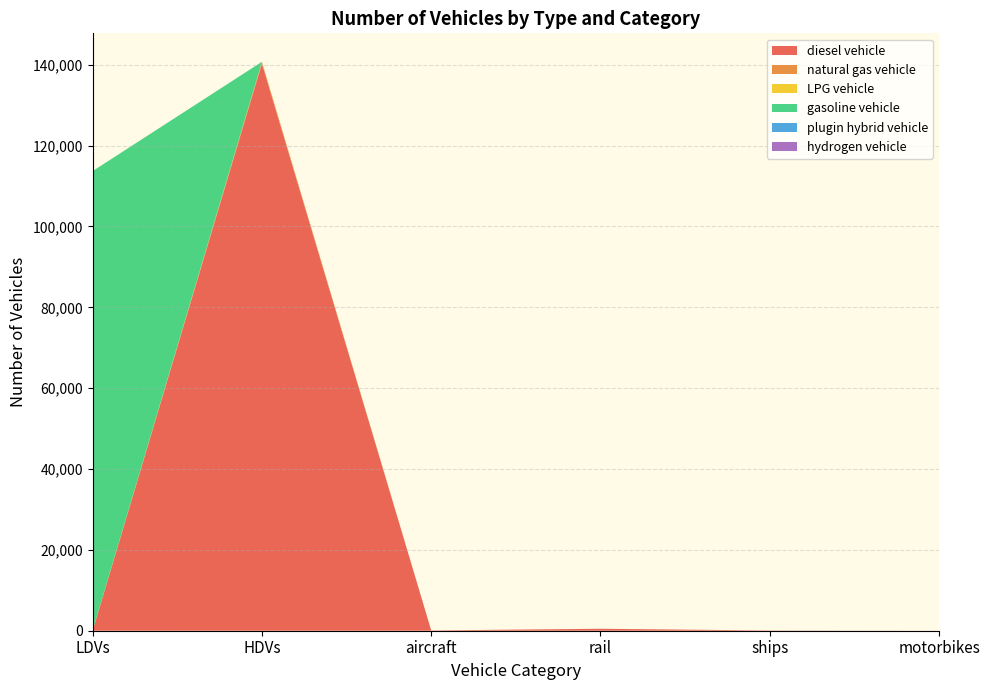

Reading left to right, what are all the values shown in this chart?

diesel vehicle: 0	140297	70	486	57	0
natural gas vehicle: 114	364	0	0	0	0
LPG vehicle: 7	75	0	0	0	0
gasoline vehicle: 113591	0	0	0	0	0
plugin hybrid vehicle: 0	13	0	0	0	0
hydrogen vehicle: 0	0	0	0	0	0